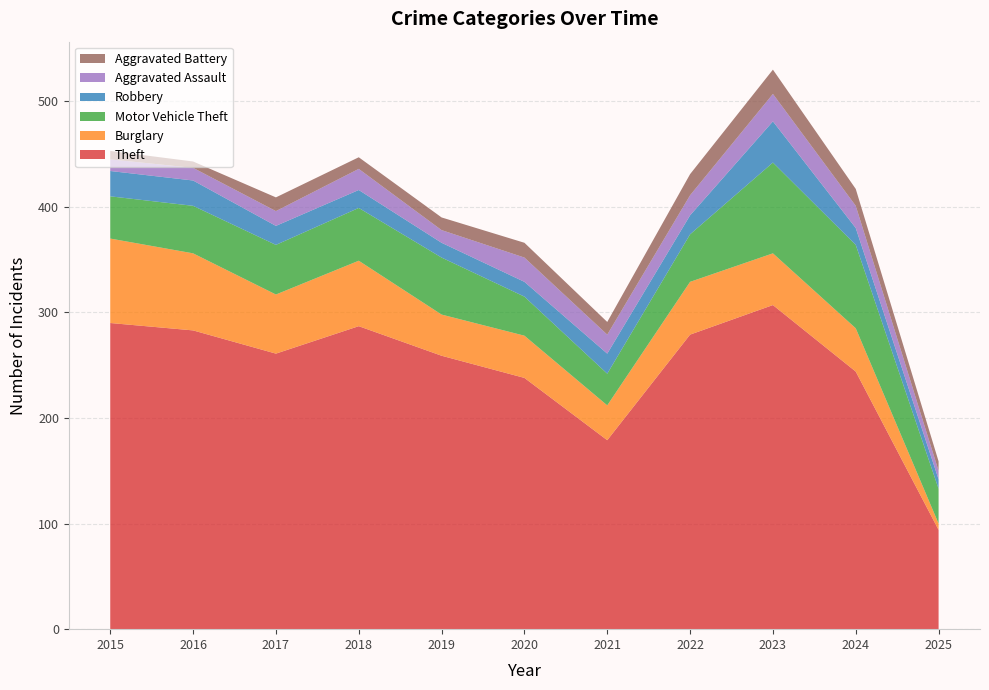

Reading left to right, extract all data points from this chart.

Theft: 290	283	261	287	259	238	179	279	307	244	94
Burglary: 80	73	56	62	39	40	33	50	49	41	6
Motor Vehicle Theft: 40	45	47	50	54	37	30	45	86	79	33
Robbery: 24	24	18	17	14	14	19	18	39	16	9
Aggravated Assault: 11	12	14	20	12	23	18	19	26	21	8
Aggravated Battery: 8	6	13	11	12	14	12	20	23	16	9